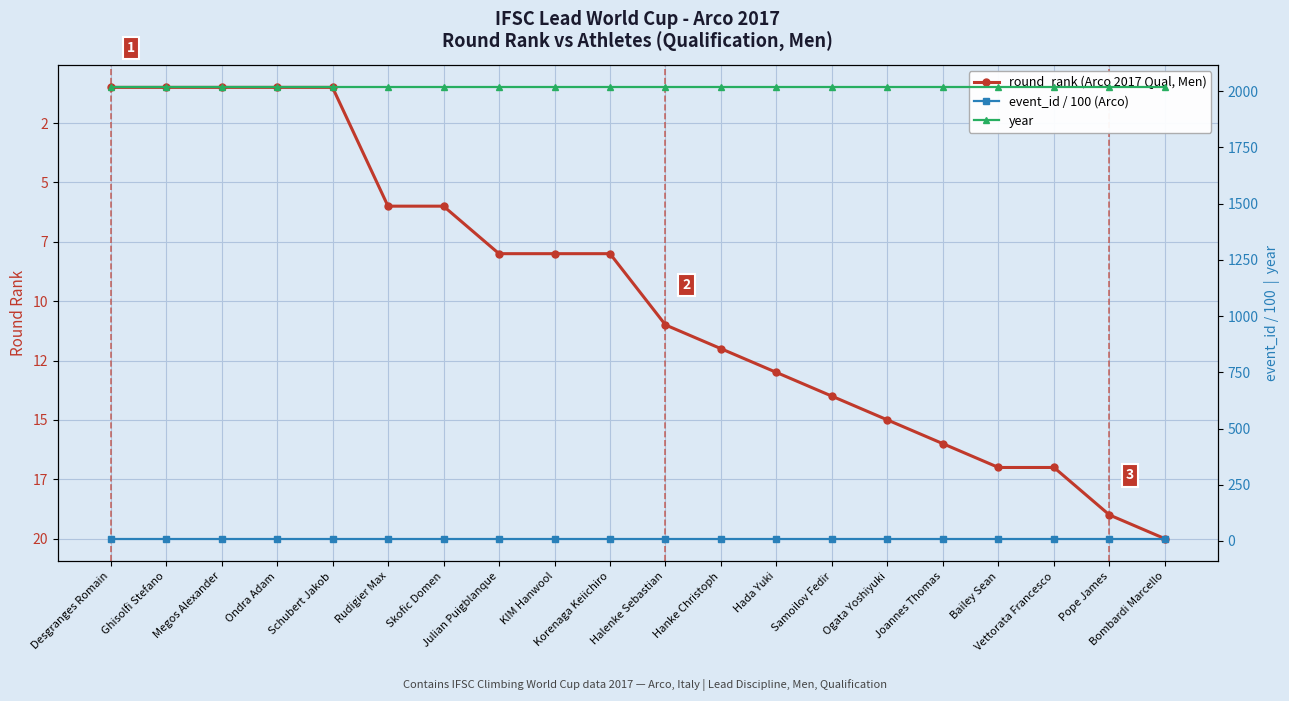

Count the number of categories in the chart.

20